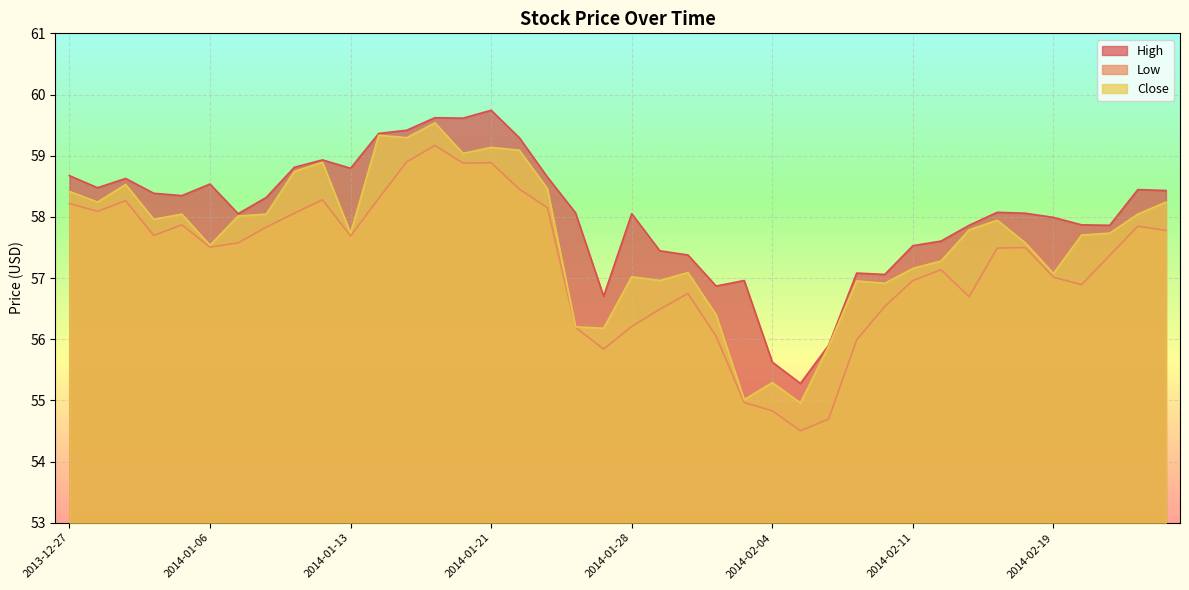

Reading left to right, transcribe all the data shown in this chart.

High: 58.7	58.5	58.6	58.4	58.3	58.5	58.1	58.3	58.8	58.9	58.8	59.4	59.4	59.6	59.6	59.7	59.3	58.7	58.1	56.7	58.1	57.4	57.4	56.9	57.0	55.6	55.3	55.9	57.1	57.1	57.5	57.6	57.9	58.1	58.1	58.0	57.9	57.9	58.4	58.4
Low: 58.2	58.1	58.3	57.7	57.9	57.5	57.6	57.8	58.1	58.3	57.7	58.3	58.9	59.2	58.9	58.9	58.5	58.2	56.2	55.8	56.2	56.5	56.7	56.1	55.0	54.8	54.5	54.7	56.0	56.5	57.0	57.1	56.7	57.5	57.5	57.0	56.9	57.4	57.8	57.8
Close: 58.4	58.2	58.5	58.0	58.0	57.5	58.0	58.0	58.7	58.9	57.7	59.3	59.3	59.5	59.0	59.1	59.1	58.5	56.2	56.2	57.0	57.0	57.1	56.4	55.0	55.3	55.0	55.9	57.0	56.9	57.2	57.3	57.8	57.9	57.6	57.1	57.7	57.7	58.0	58.2